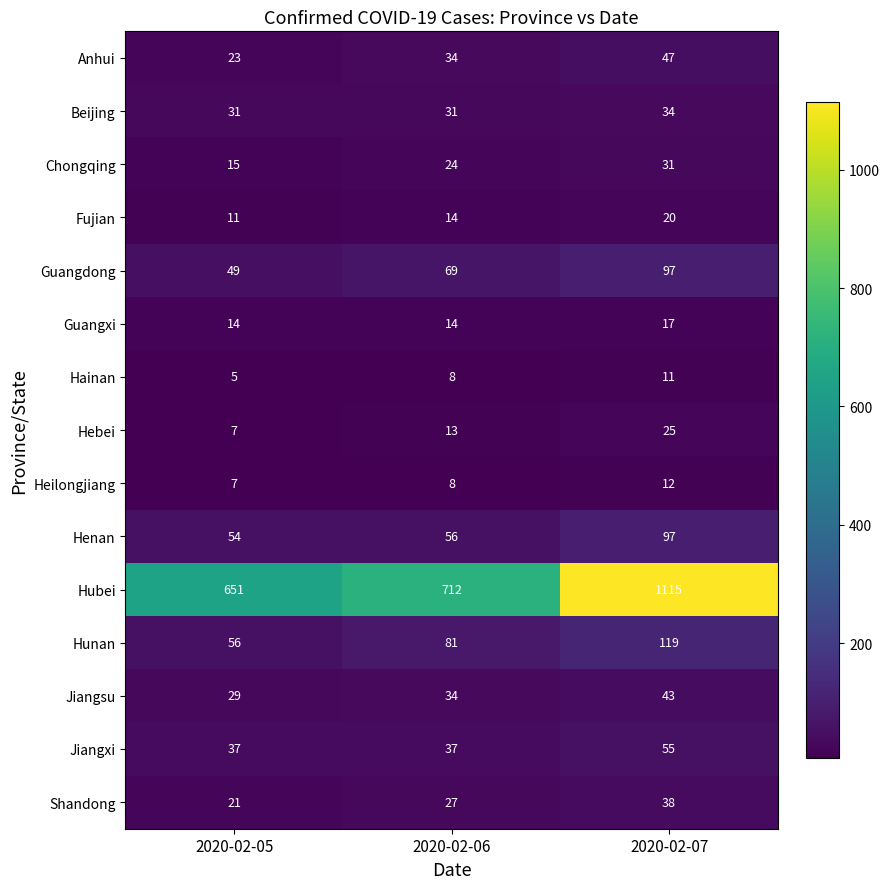

What value does the Hainan series have at 2020-02-07?

11